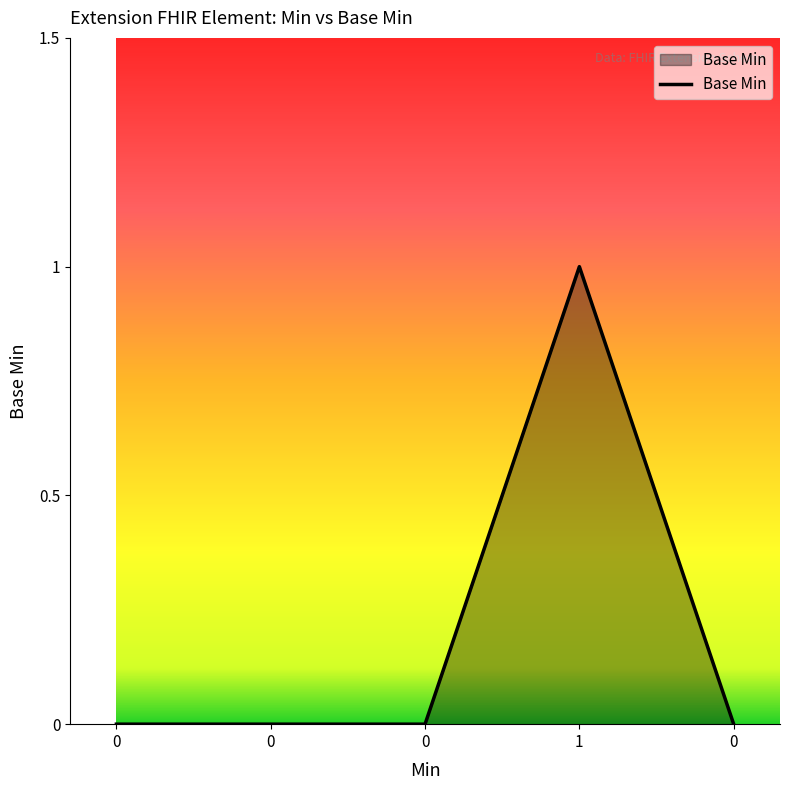

Rank the categories by value from lowest to highest.

0, 0, 0, 0, 1